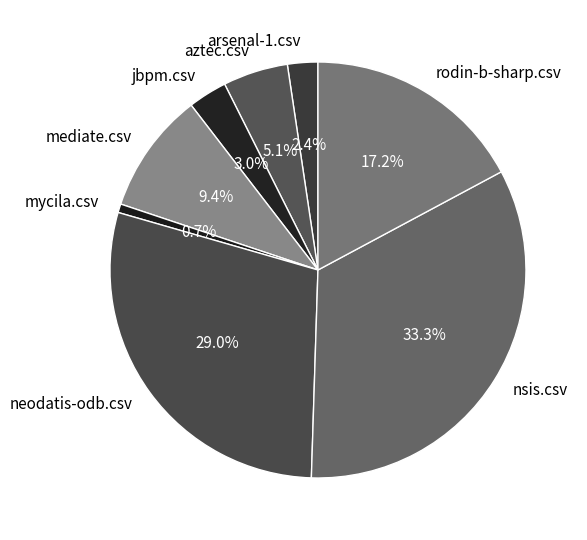

True or false: neodatis-odb.csv accounts for 42% of the total.

False